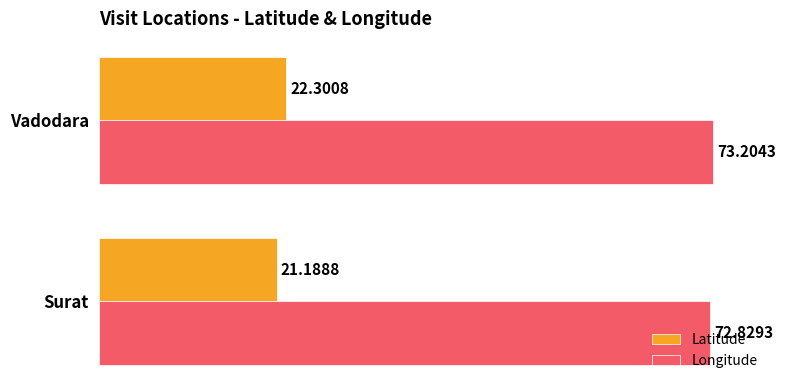

At which category is the sum across all series the highest?

Vadodara